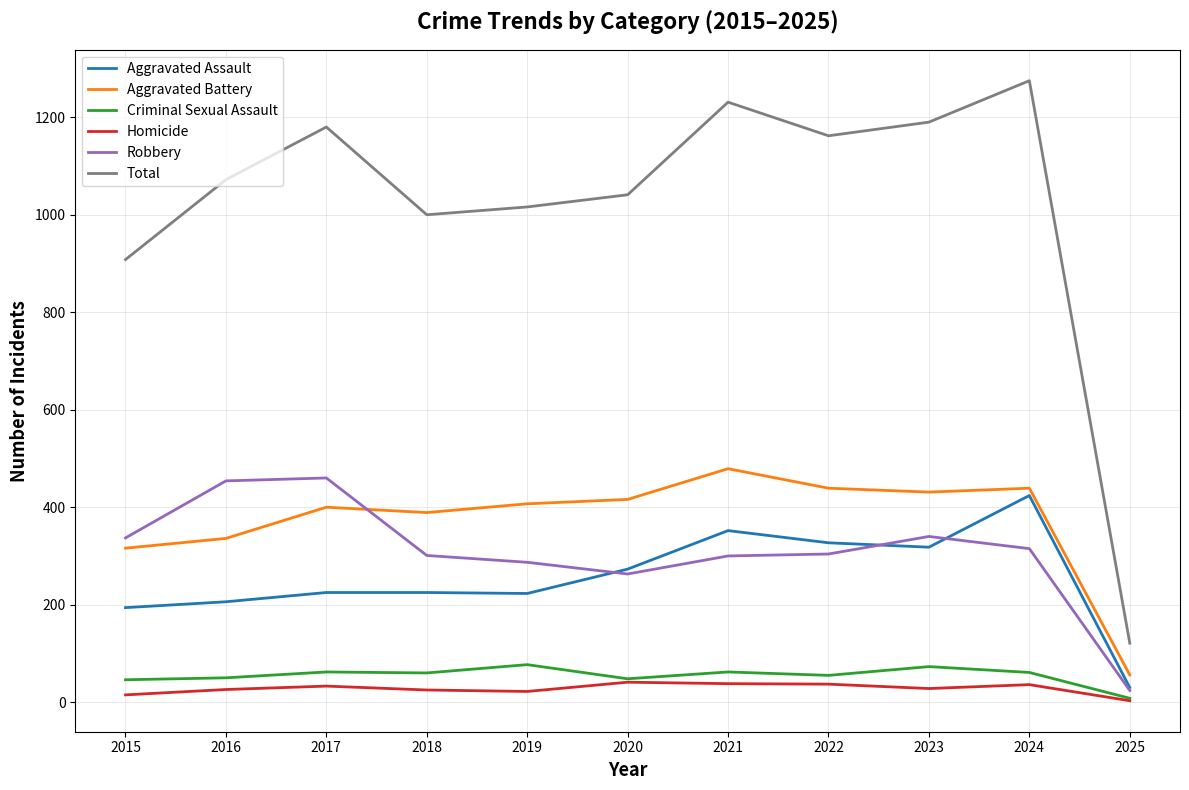

In Robbery, how many points are lower than both neighbors (excluding endpoints)?

1